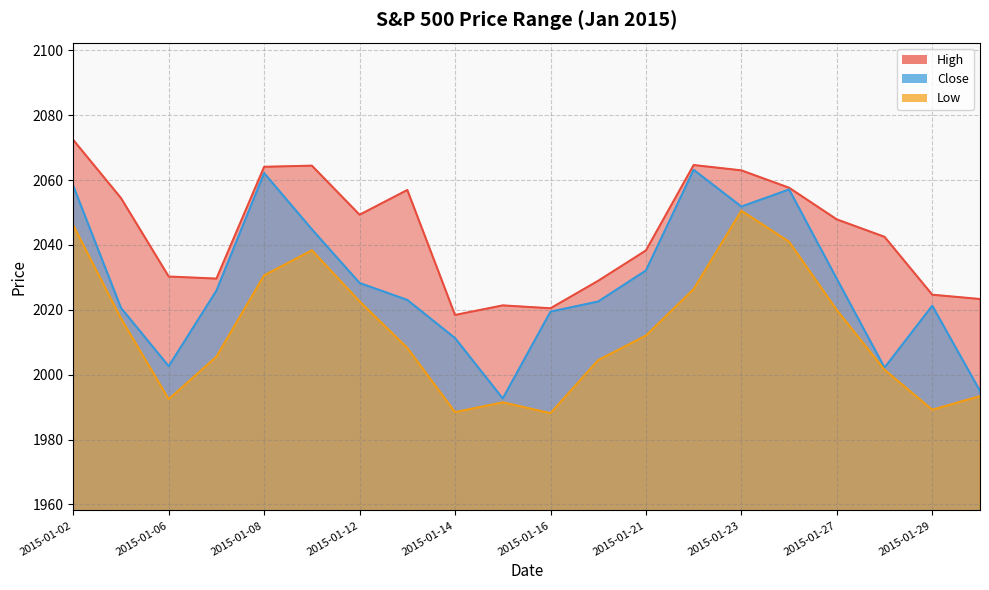

How many data points in Low are less than 2012?

10